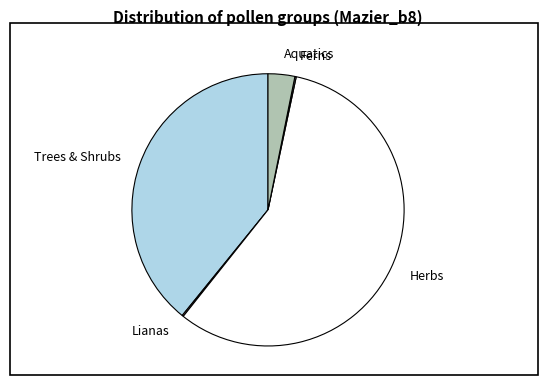

The Trees & Shrubs slice represents 50% of the pie. True or false?

False